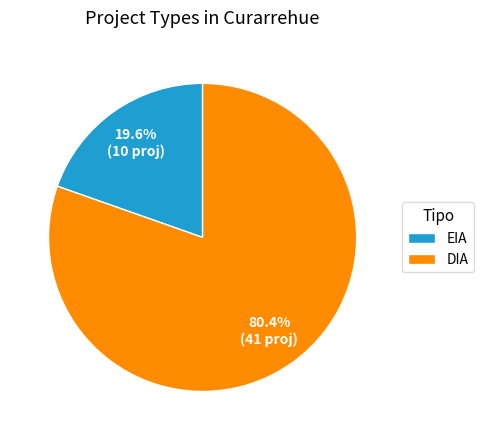

Is it true that DIA is 80% of the pie?

True